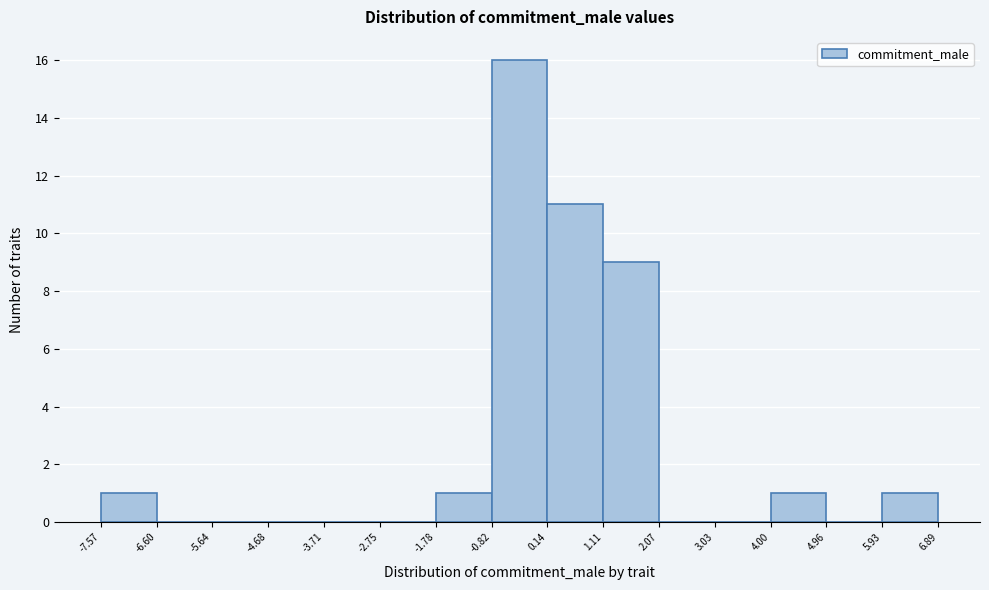

Reading left to right, transcribe this chart: for each bar, give the range it covers on the x-axis and its height. The values are not printed on the chart, so give them approximately, as read against the axis.

-7.57 to -6.60: 1
-6.60 to -5.64: 0
-5.64 to -4.68: 0
-4.68 to -3.71: 0
-3.71 to -2.75: 0
-2.75 to -1.78: 0
-1.78 to -0.82: 1
-0.82 to 0.14: 16
0.14 to 1.11: 11
1.11 to 2.07: 9
2.07 to 3.03: 0
3.03 to 4.00: 0
4.00 to 4.96: 1
4.96 to 5.93: 0
5.93 to 6.89: 1